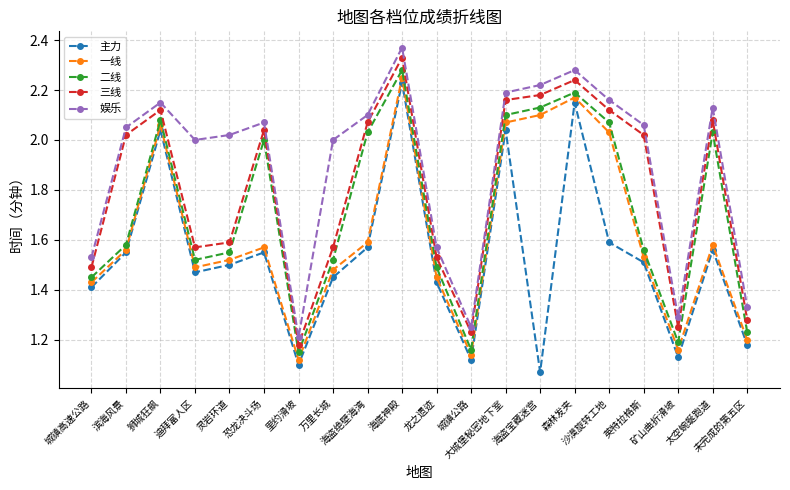

In 二线, how many points are lower than both neighbors (excluding endpoints)?

4